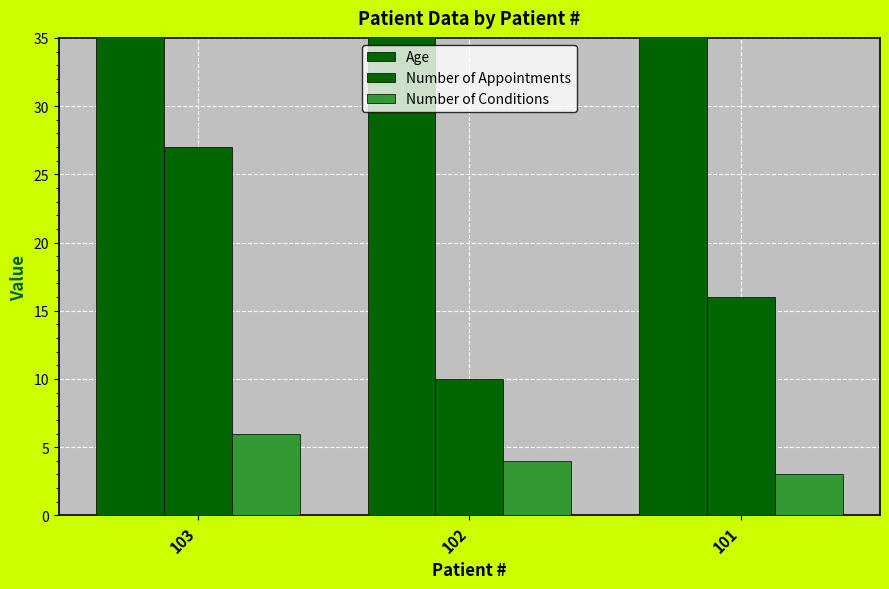

At which label does Age reach its minimum?

101